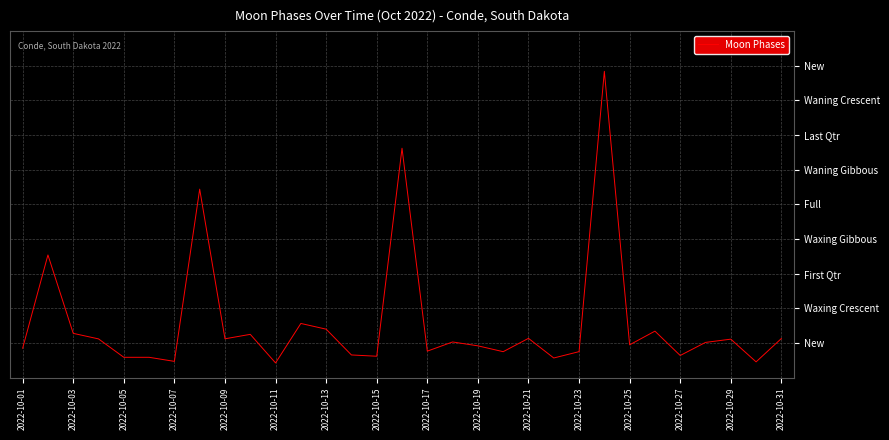

Reading left to right, transcribe all the data shown in this chart.

-0.2	2.5	0.3	0.1	-0.4	-0.4	-0.5	4.4	0.1	0.2	-0.6	0.6	0.4	-0.3	-0.4	5.6	-0.2	0.0	-0.1	-0.3	0.1	-0.4	-0.2	7.8	-0.1	0.3	-0.4	0.0	0.1	-0.5	0.1